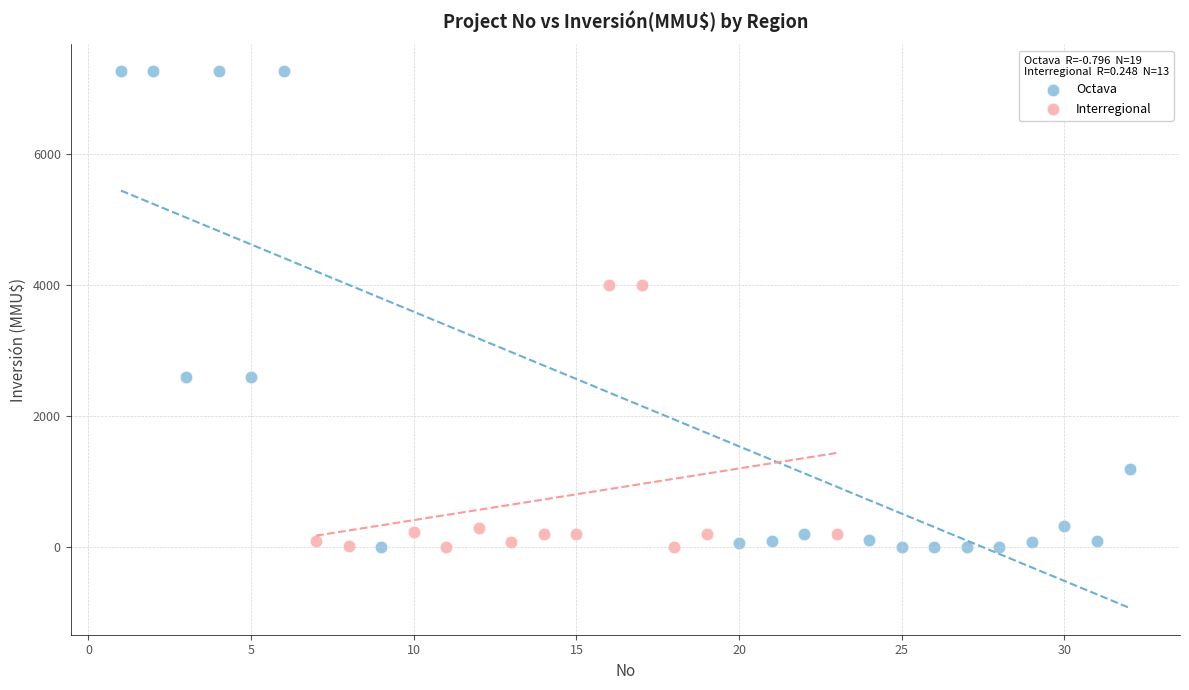

Which series has the largest Y range (max minus min)?

Octava